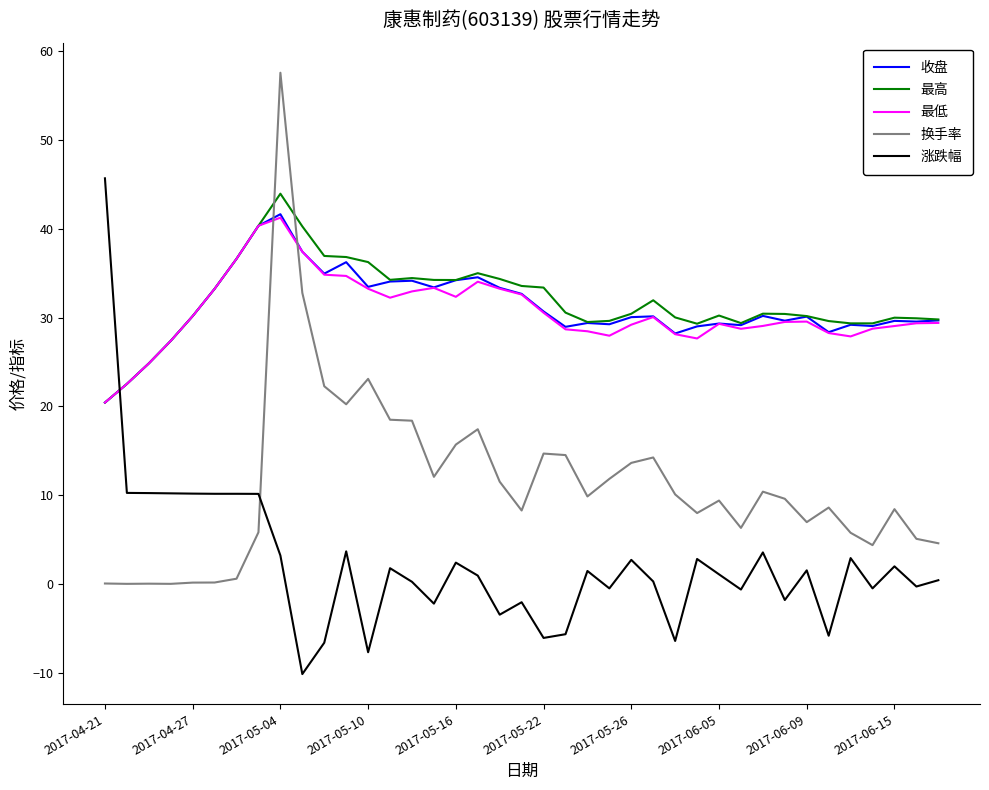

What is the lowest value of the 收盘 series?

20.4